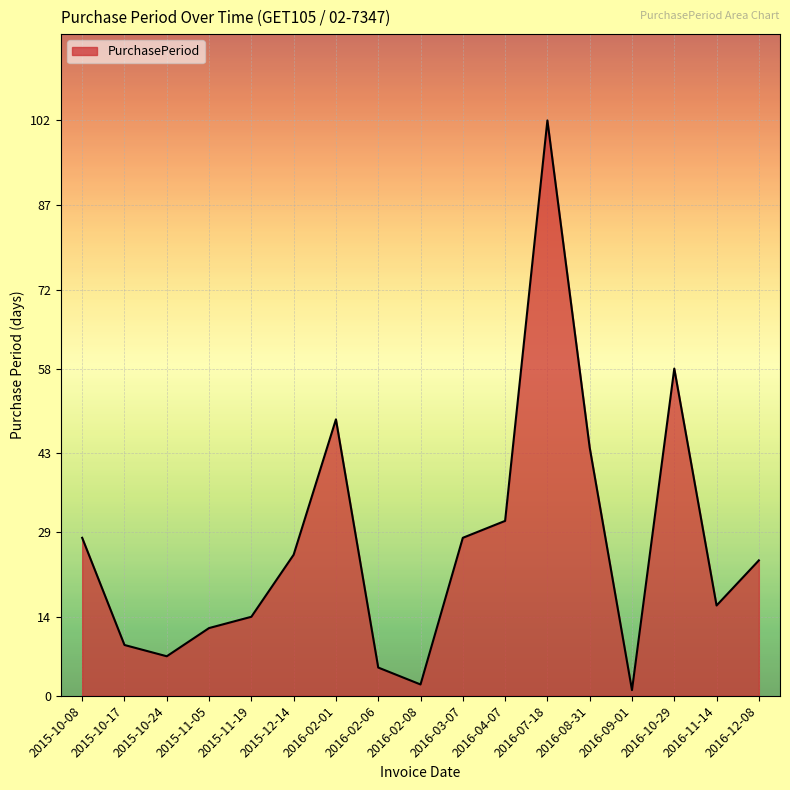

The chart shows a value of 28 at 2016-03-07. True or false?

True